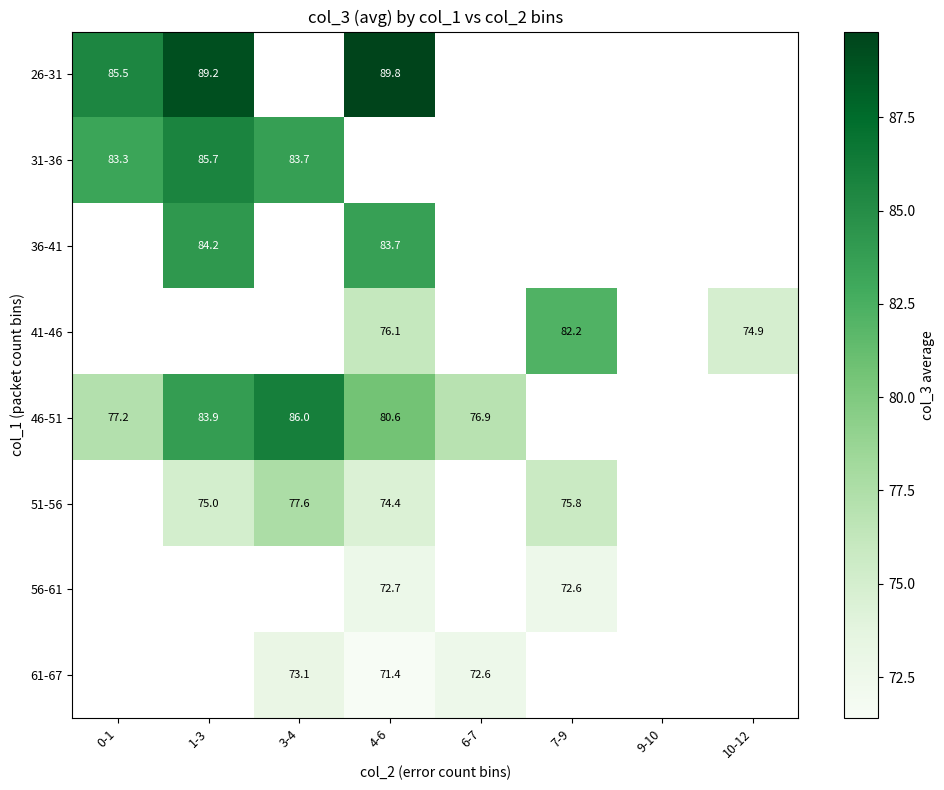

The value of 26-31 at 1-3 is 23.5. True or false?

False